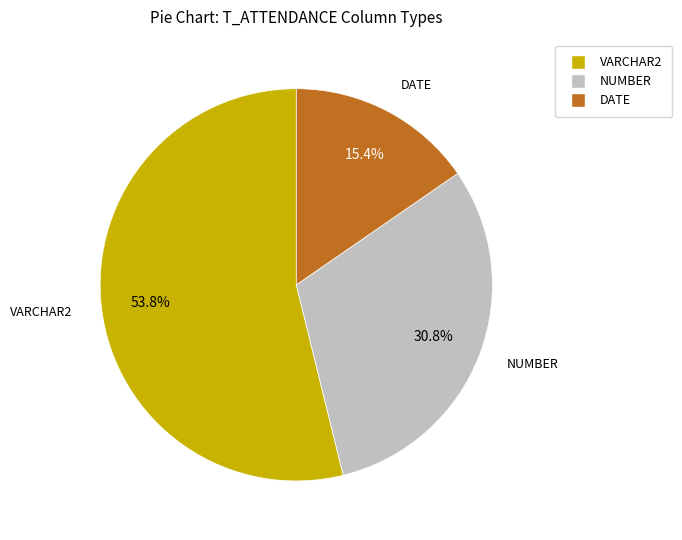

Is there a majority slice in this chart?

Yes